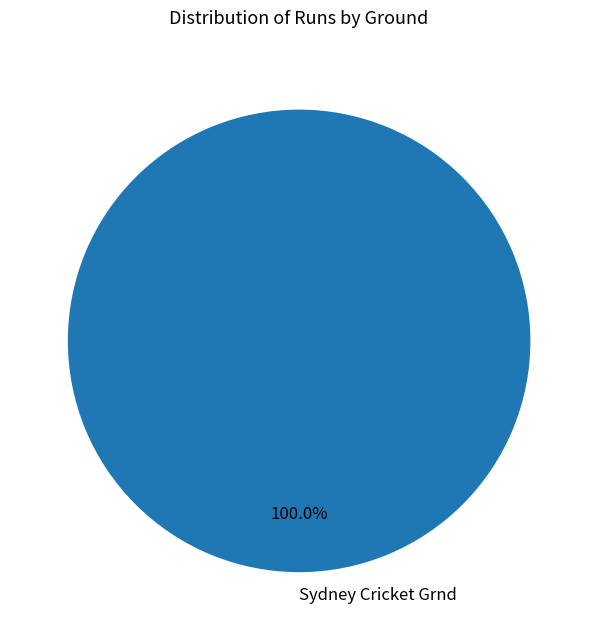

How many slices are in this pie chart?

1